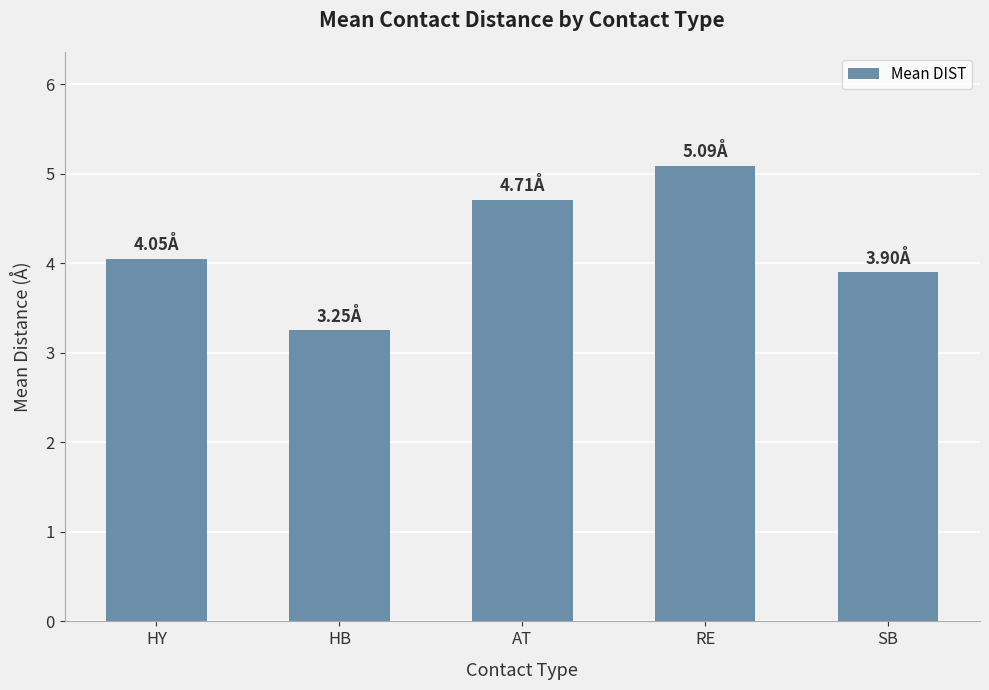

Rank the categories by value from highest to lowest.

RE, AT, HY, SB, HB